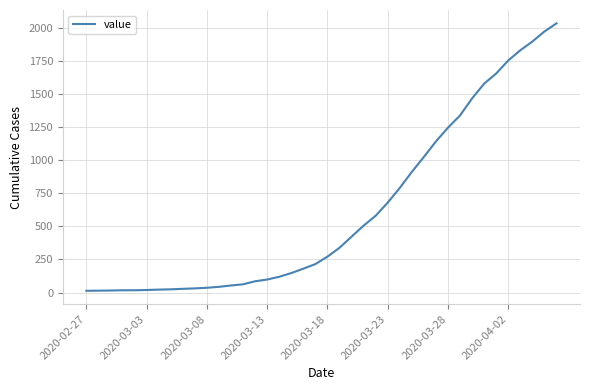

What is the difference between the maximum and minimum values?

2019